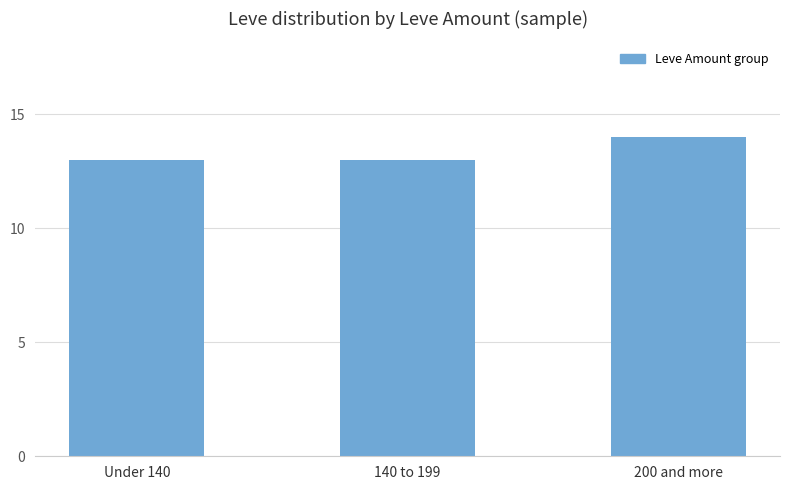

Reading right to left, transcribe all the data shown in this chart.

14	13	13